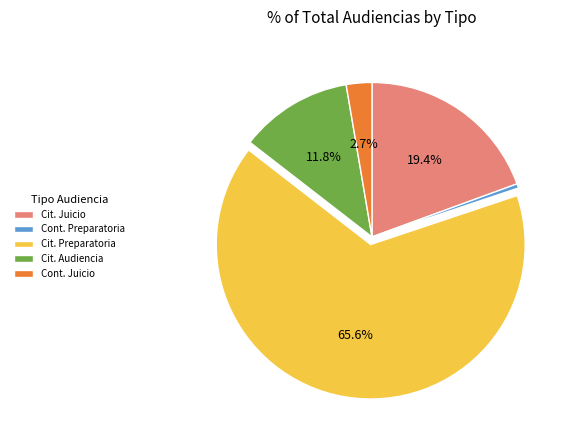

Approximately how many times larger is the value at Cit. Audiencia compared to Cont. Juicio?

4.4